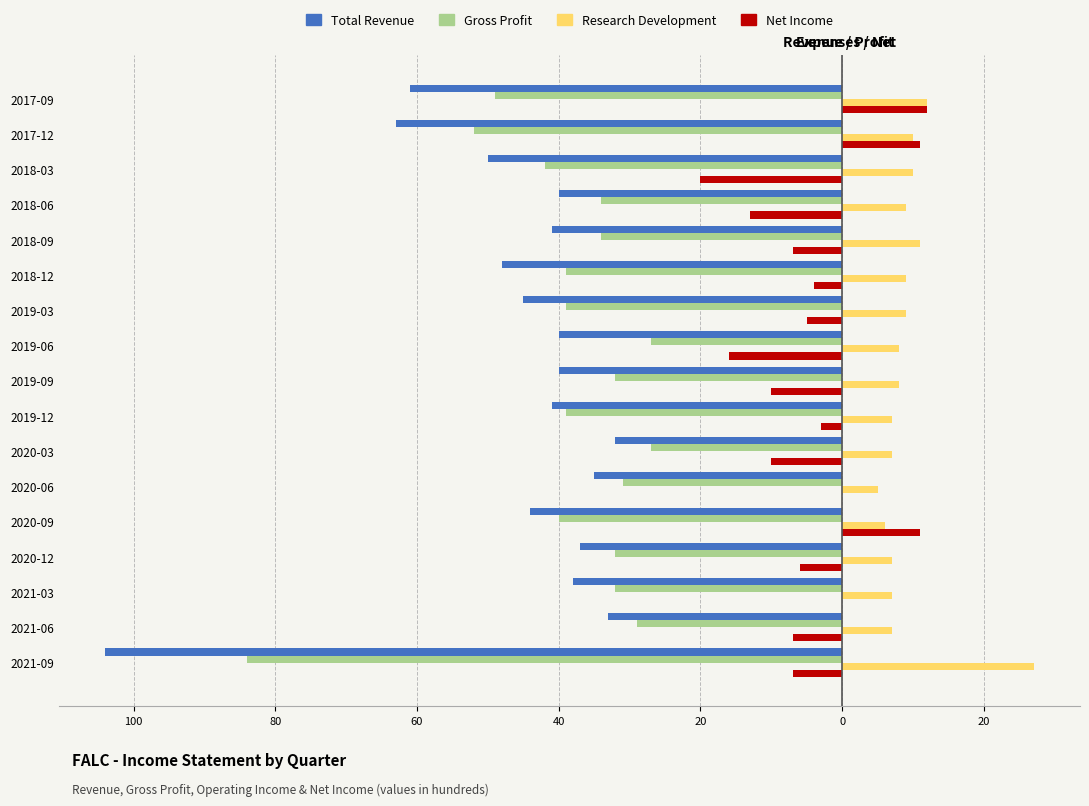

Is the value of Research Development at 2018-03 greater than the value of Net Income (pos) at 2020-09?

No